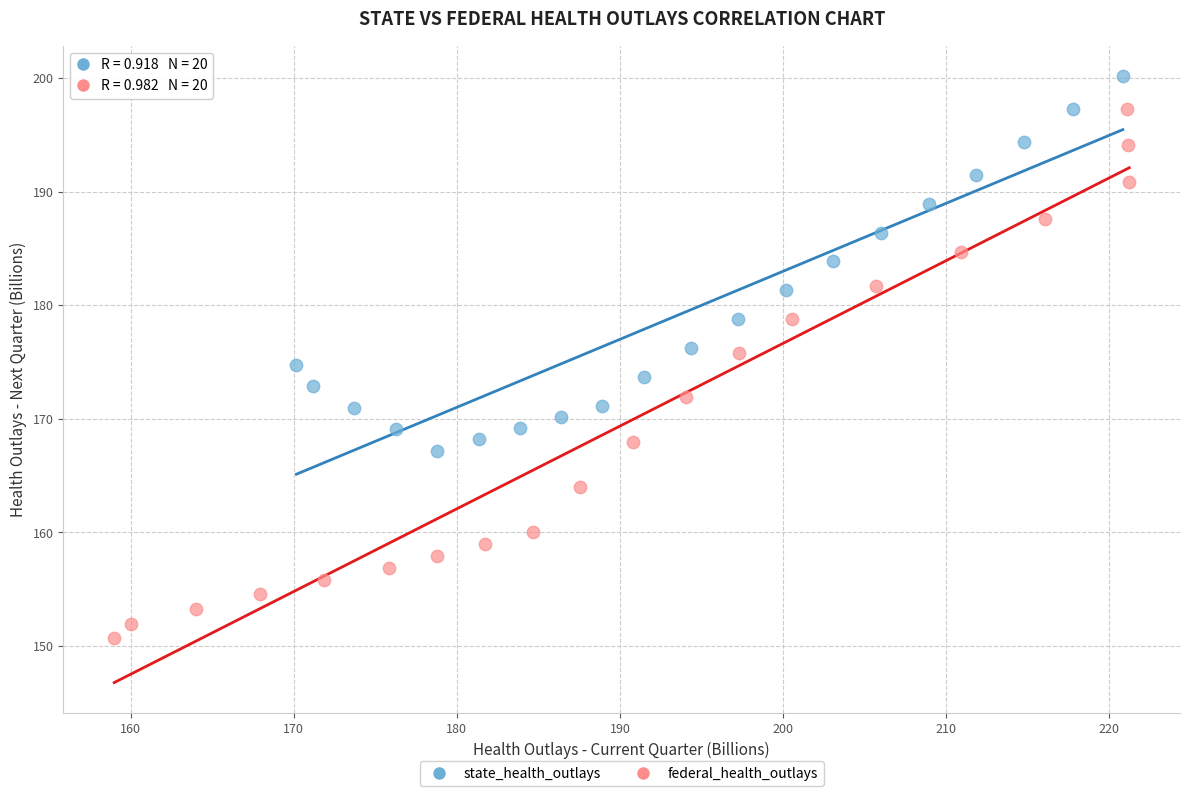

Which series has the widest spread of Y values?

federal_health_outlays